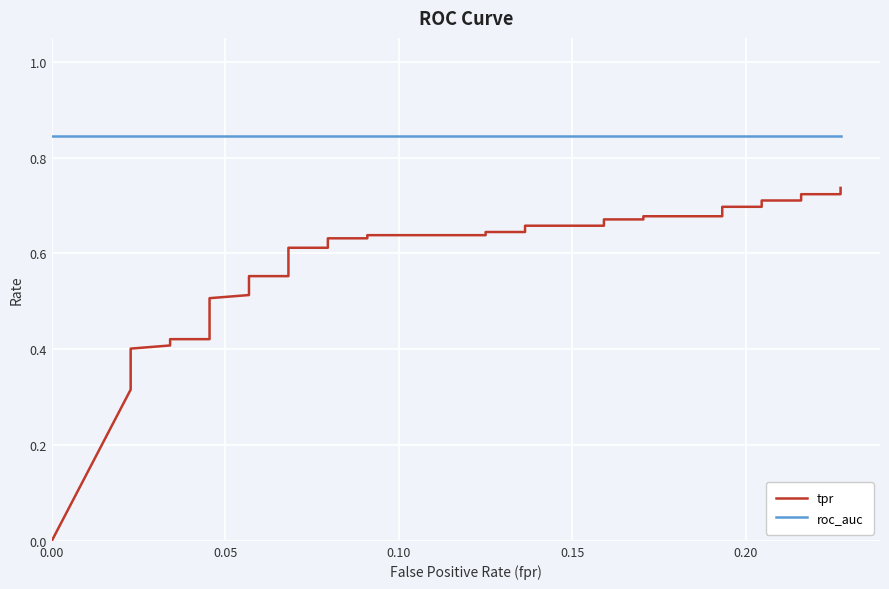

What is the value of the tpr point at the 2nd from the left?

0.3